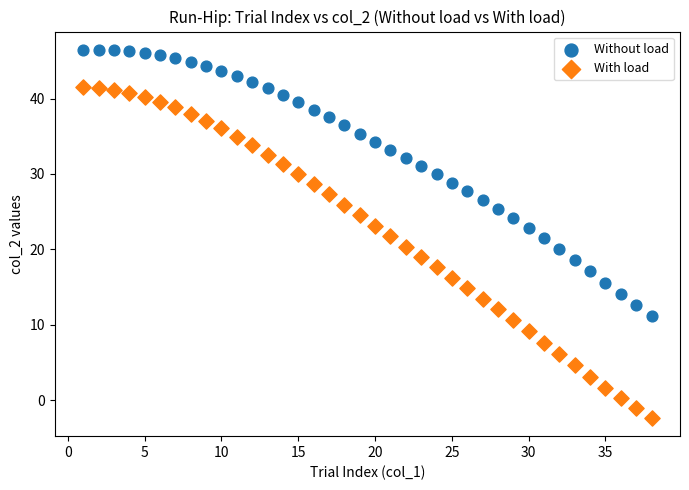

Across all data points, what is the range of X values (max minus min)?

37.0